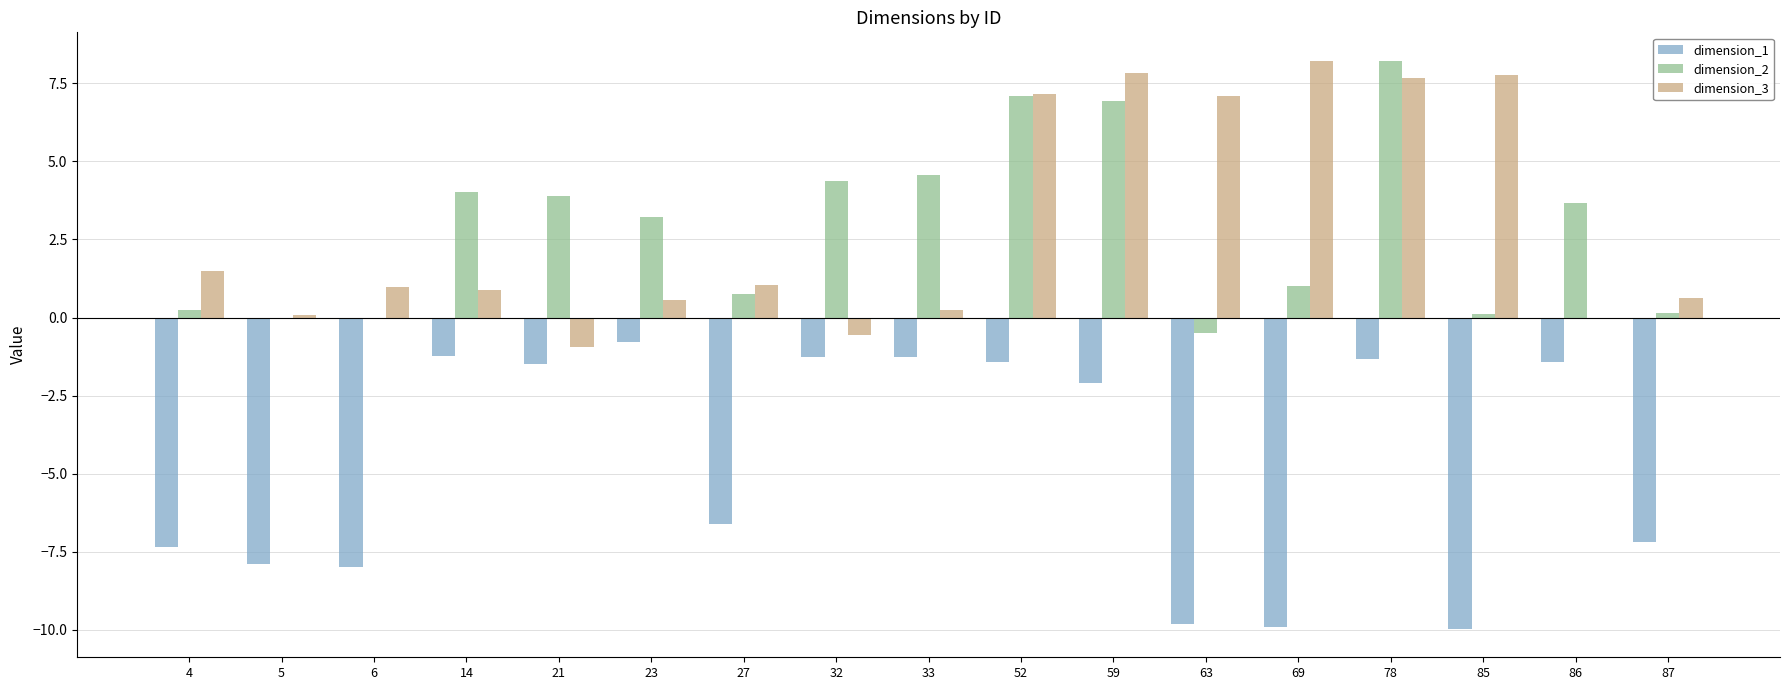

What are all the series names shown in the legend?

dimension_1, dimension_2, dimension_3